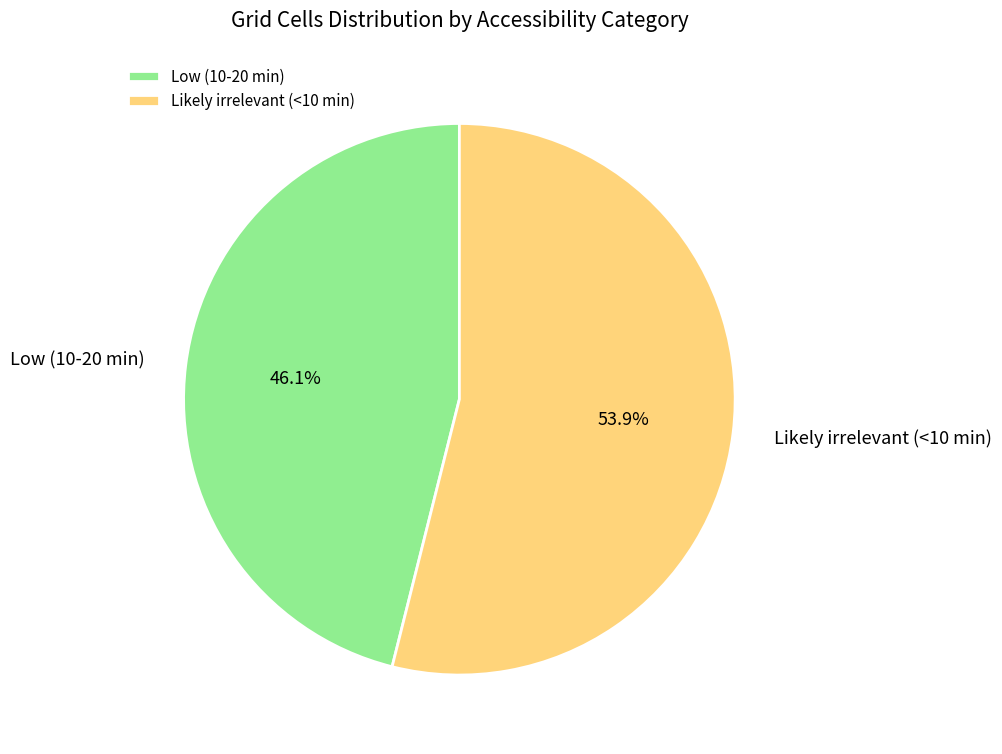

To the nearest percent, what is the difference between the largest and smallest slice percentages?

8%